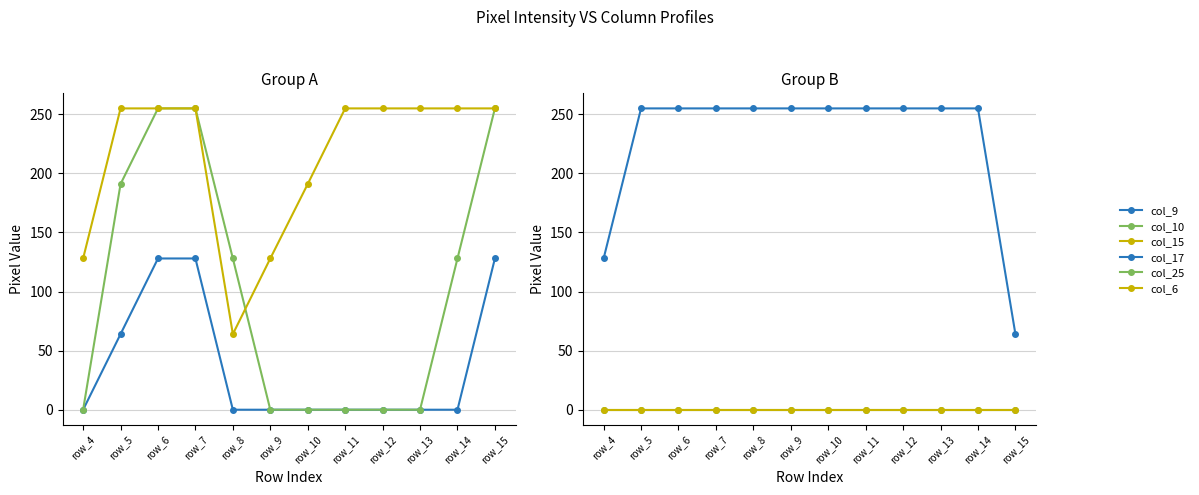

At which category is the sum across all series the highest?

row_6